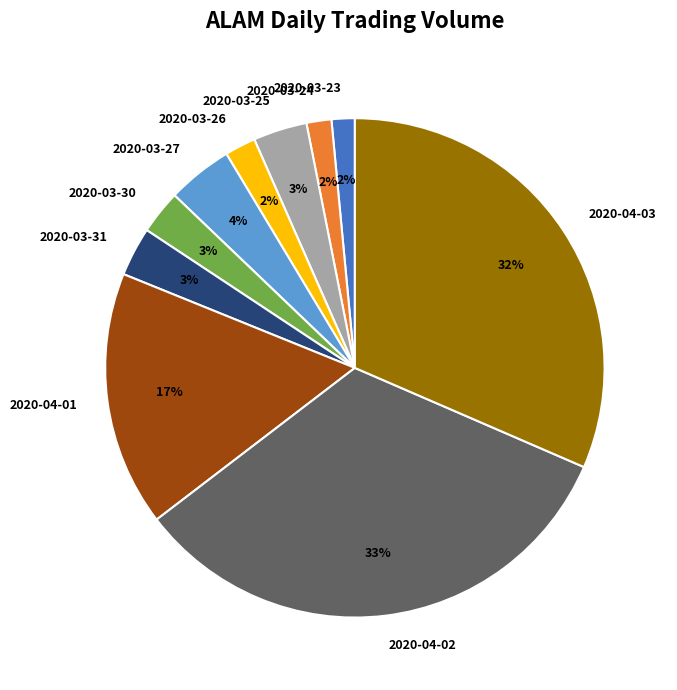

Is 2020-03-26 the majority of the pie?

No